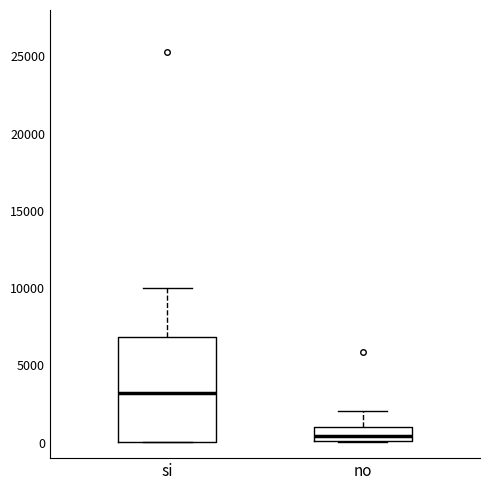

Which box has the highest median line?

si